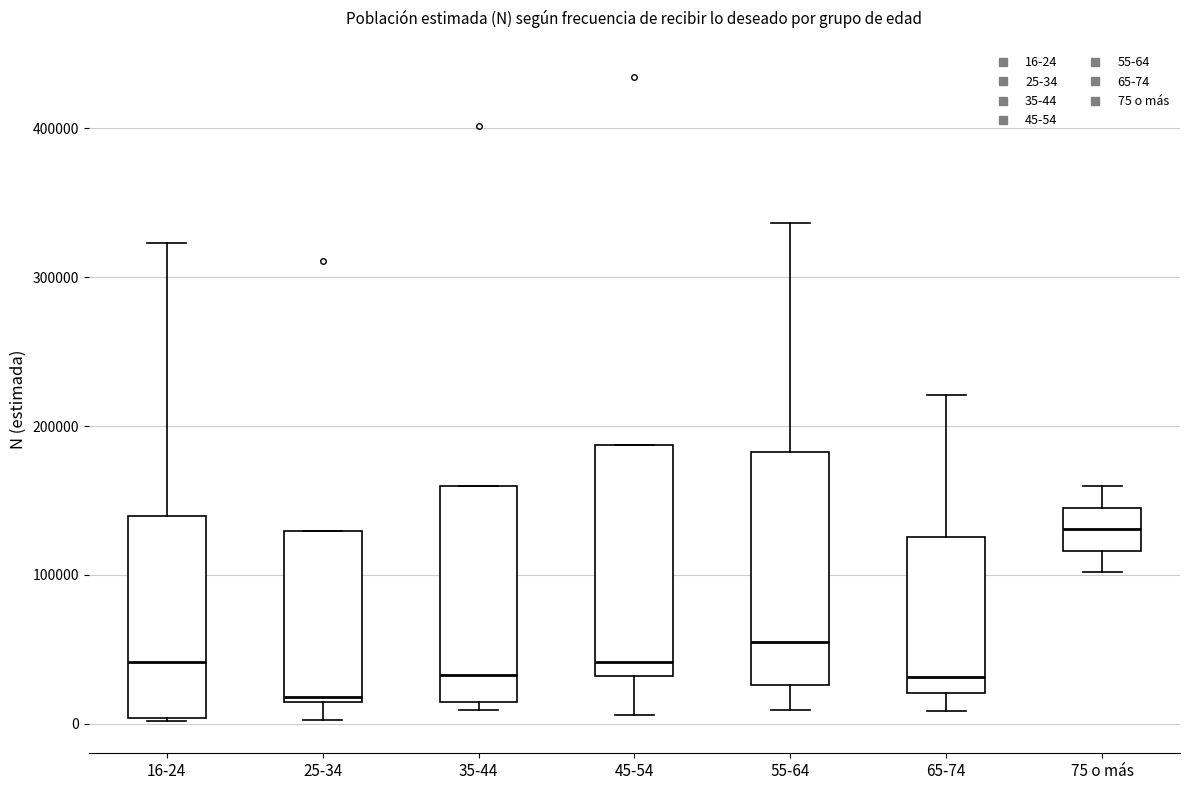

Where is the lower edge of the box for 35-44 on the y-axis? The values are not printed on the chart, so give them approximately, as read against the axis.

10000